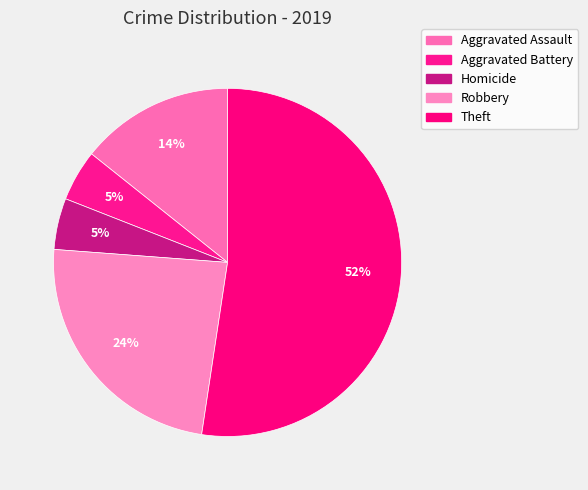

How many segments does this pie chart have?

5